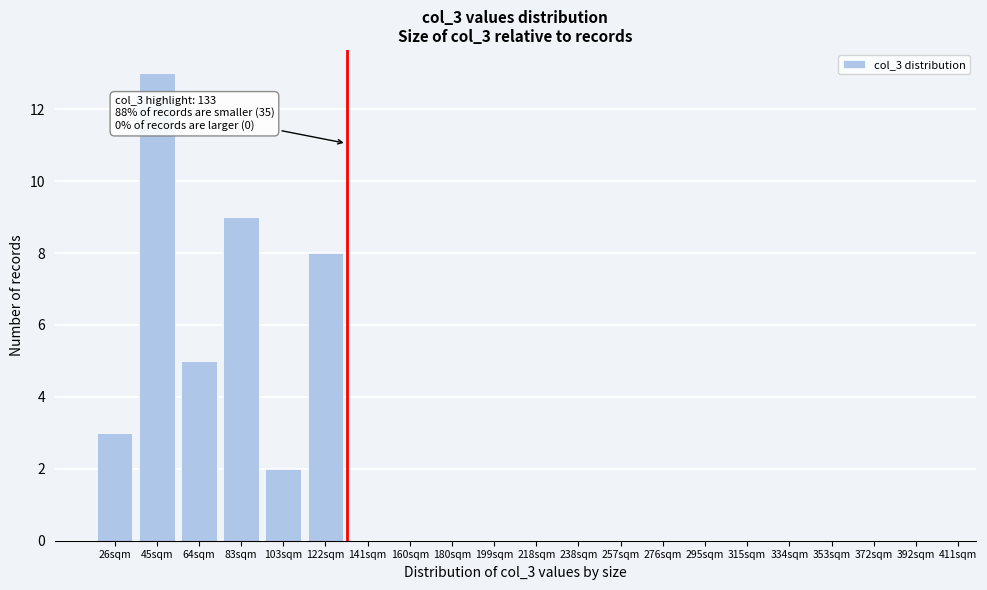

Reading right to left, extract all data points from this chart.

392sqm=0	372sqm=0	353sqm=0	334sqm=0	315sqm=0	295sqm=0	276sqm=0	257sqm=0	238sqm=0	218sqm=0	199sqm=0	180sqm=0	160sqm=0	141sqm=0	122sqm=8	103sqm=2	83sqm=9	64sqm=5	45sqm=13	26sqm=3